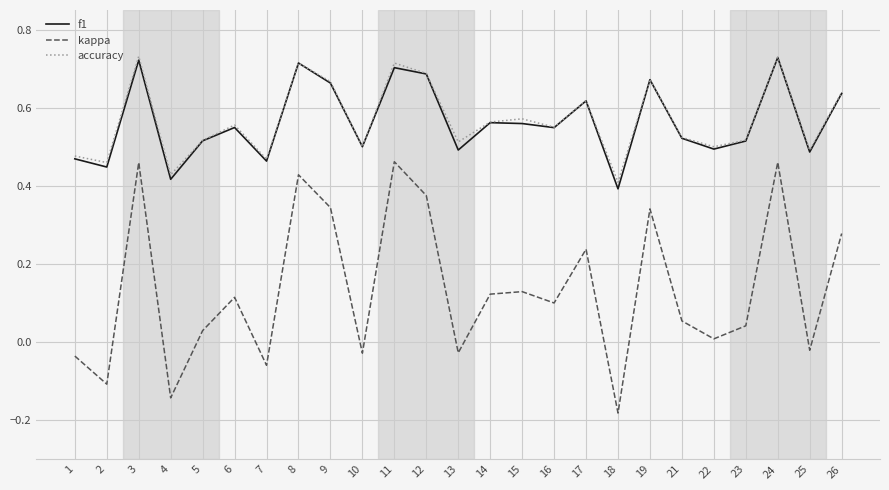

What is the sum of all kappa values?

3.4